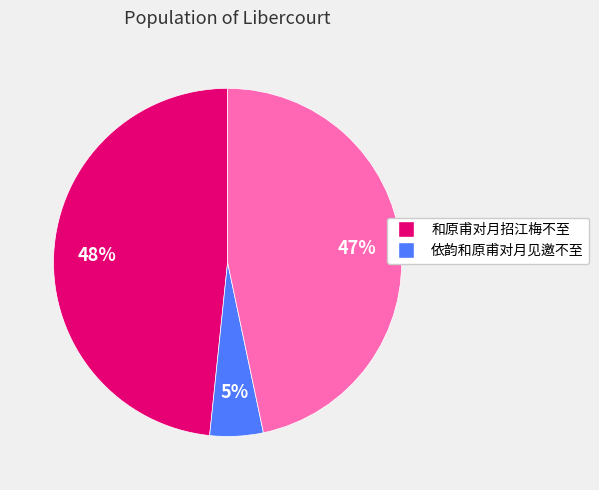

To the nearest percent, what is the difference between the largest and smallest slice percentages?

43%